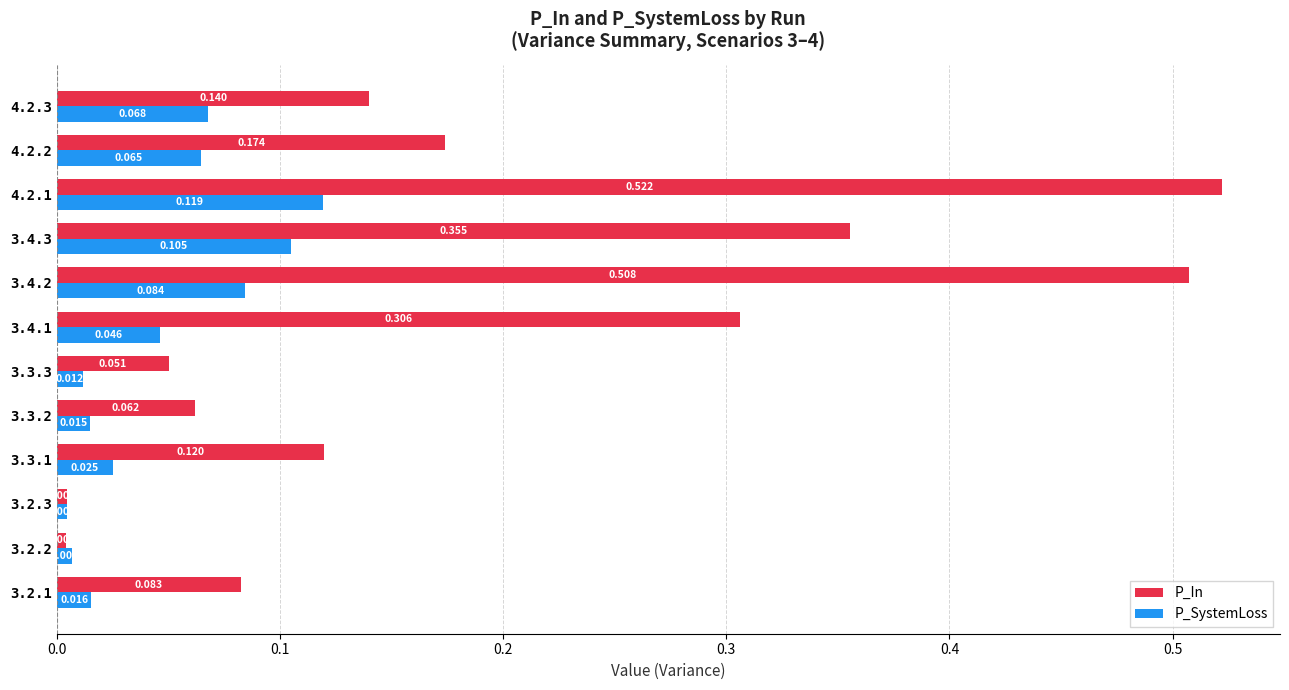

Which series has the largest range (max minus min)?

P_In